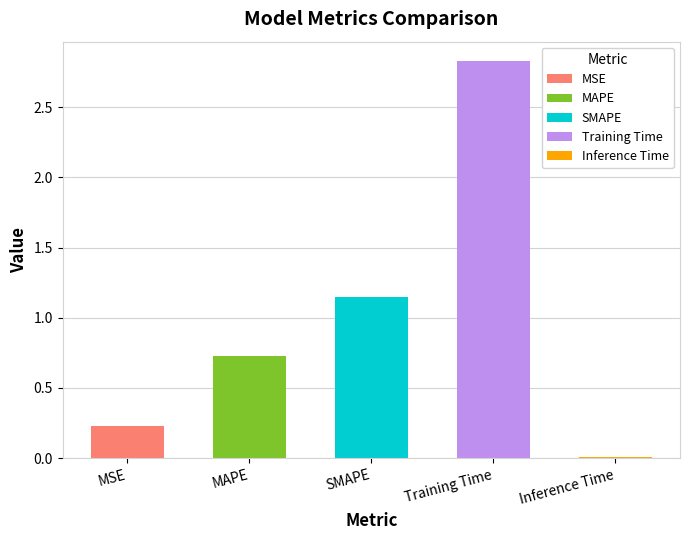

List the labels in order of value, largest first.

Training Time, SMAPE, MAPE, MSE, Inference Time